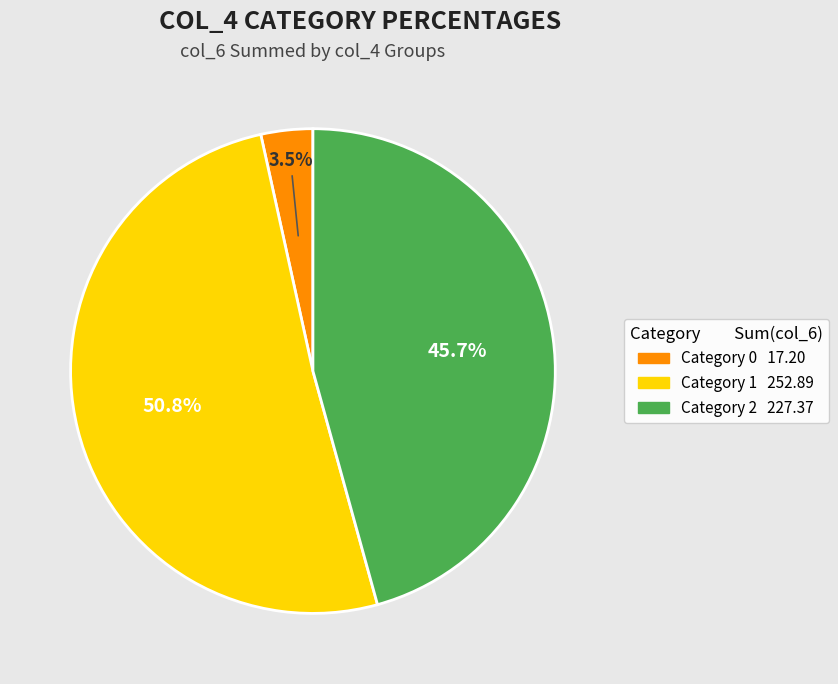

Does any single category account for the majority?

Yes